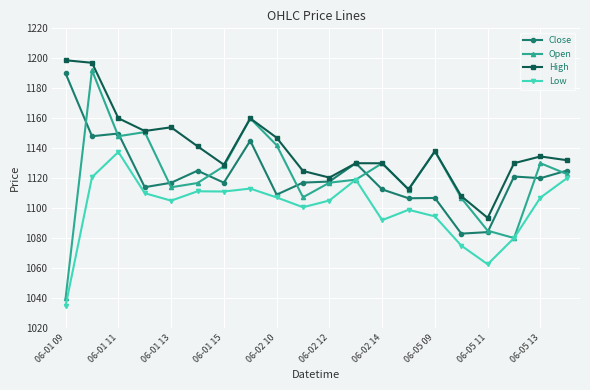

Which series has the widest spread of values?

Open